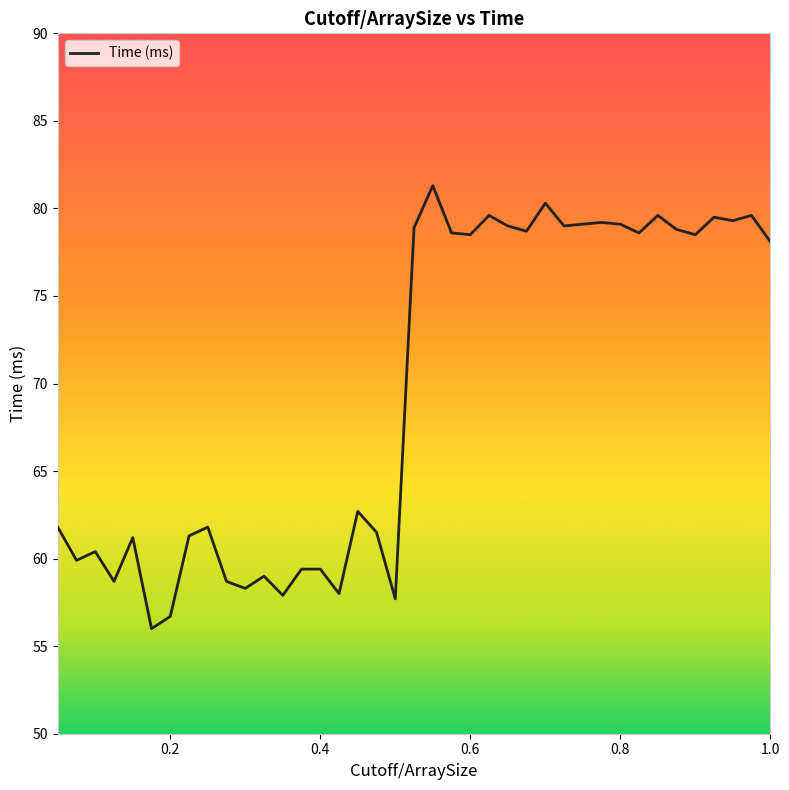

What is the maximum value shown in the chart?

81.3